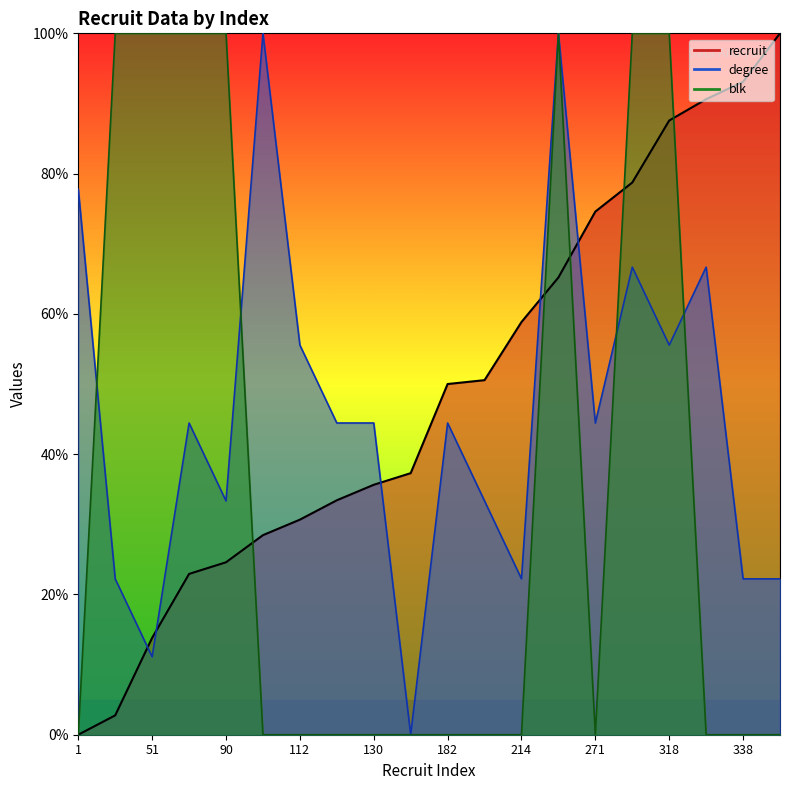

The value of blk at 329 is -39.0. True or false?

False